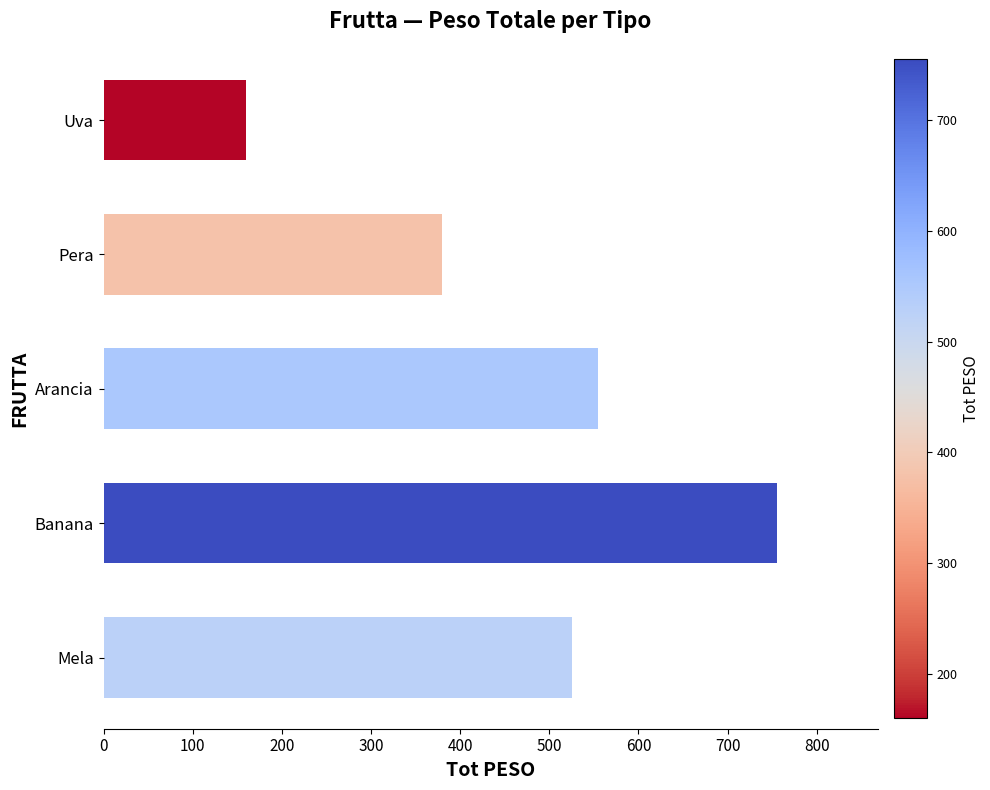

The chart shows a value of 163 at Arancia. True or false?

False